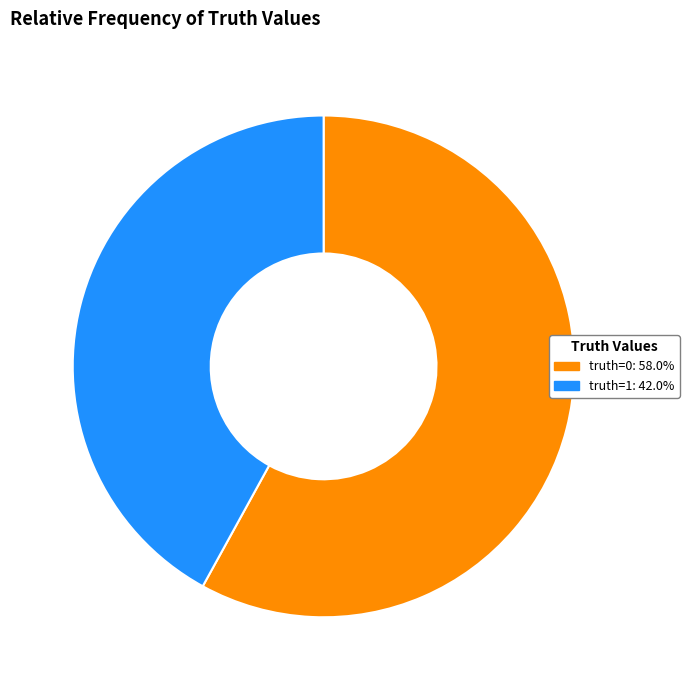

How many segments does this pie chart have?

2